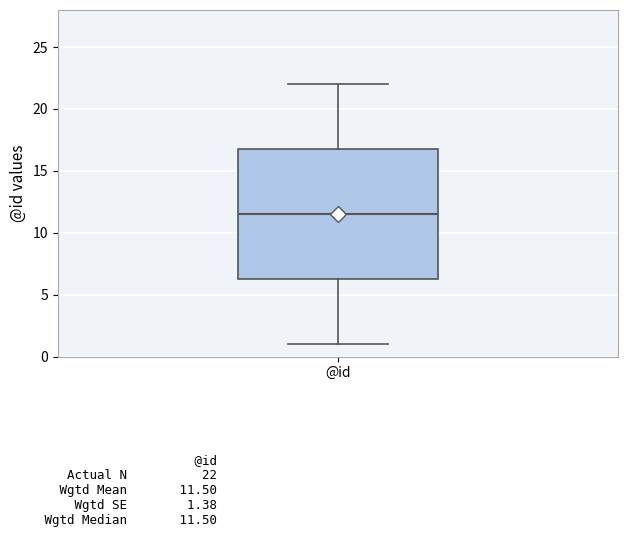

Transcribe this box plot: give where the median line is, the range the box spans, and where the two whiskers end, as read against the y-axis. The values are not printed on the chart, so give them approximately, as read against the axis.

median 11.5, box 6.5 to 17.0, whiskers 1.0 to 22.0